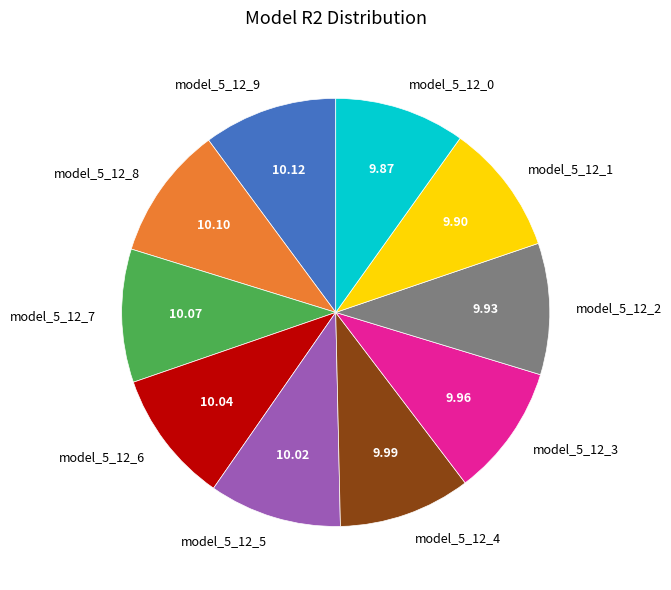

Combined, do model_5_12_3 and model_5_12_9 account for over 50%?

No